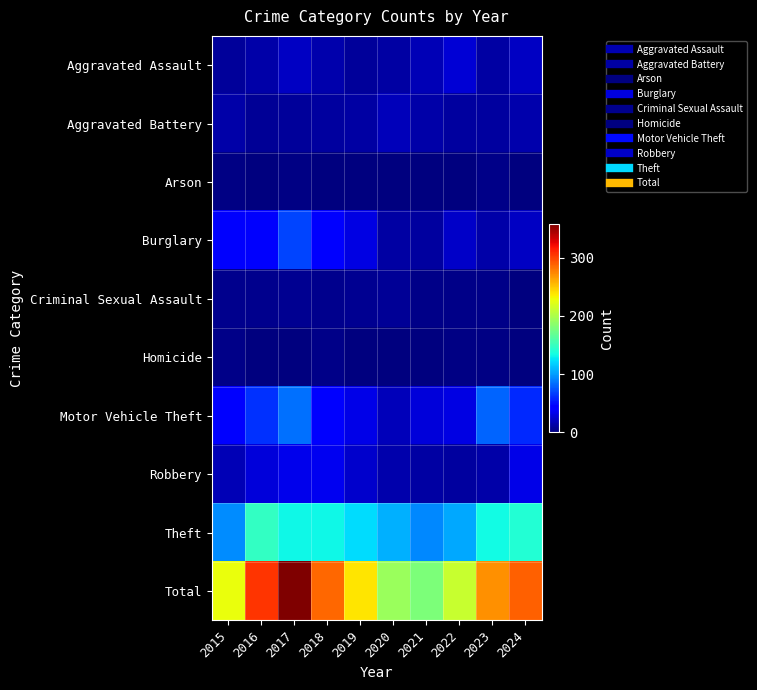

Reading left to right, transcribe all the data shown in this chart.

Aggravated Assault: 2015=9	2016=13	2017=21	2018=14	2019=9	2020=12	2021=17	2022=27	2023=12	2024=21
Aggravated Battery: 2015=13	2016=8	2017=9	2018=10	2019=12	2020=19	2021=13	2022=10	2023=11	2024=14
Arson: 2015=2	2016=0	2017=2	2018=0	2019=0	2020=0	2021=1	2022=1	2023=3	2024=0
Burglary: 2015=40	2016=40	2017=69	2018=44	2019=32	2020=12	2021=11	2022=23	2023=13	2024=21
Criminal Sexual Assault: 2015=5	2016=5	2017=6	2018=5	2019=6	2020=8	2021=3	2022=3	2023=3	2024=1
Homicide: 2015=3	2016=0	2017=1	2018=4	2019=0	2020=0	2021=1	2022=2	2023=2	2024=0
Motor Vehicle Theft: 2015=42	2016=62	2017=84	2018=41	2019=33	2020=19	2021=28	2022=31	2023=80	2024=59
Robbery: 2015=18	2016=29	2017=34	2018=36	2019=24	2020=15	2021=12	2022=11	2023=13	2024=33
Theft: 2015=95	2016=148	2017=132	2018=132	2019=123	2020=107	2021=93	2022=104	2023=133	2024=140
Total: 2015=227	2016=305	2017=358	2018=286	2019=239	2020=192	2021=179	2022=212	2023=270	2024=289